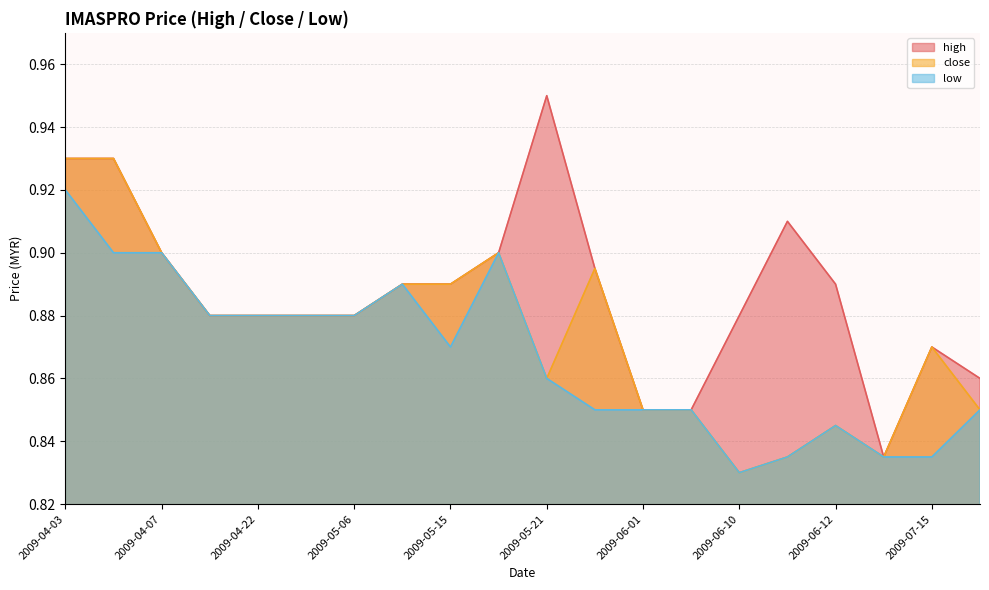

Where is the first local maximum for high?

2009-05-21